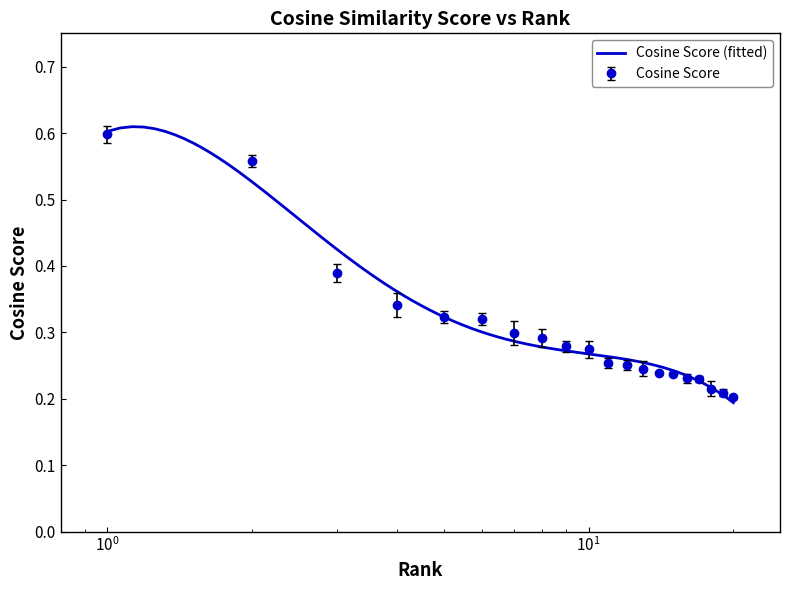

What is the difference between the second highest and second lowest values?

0.3